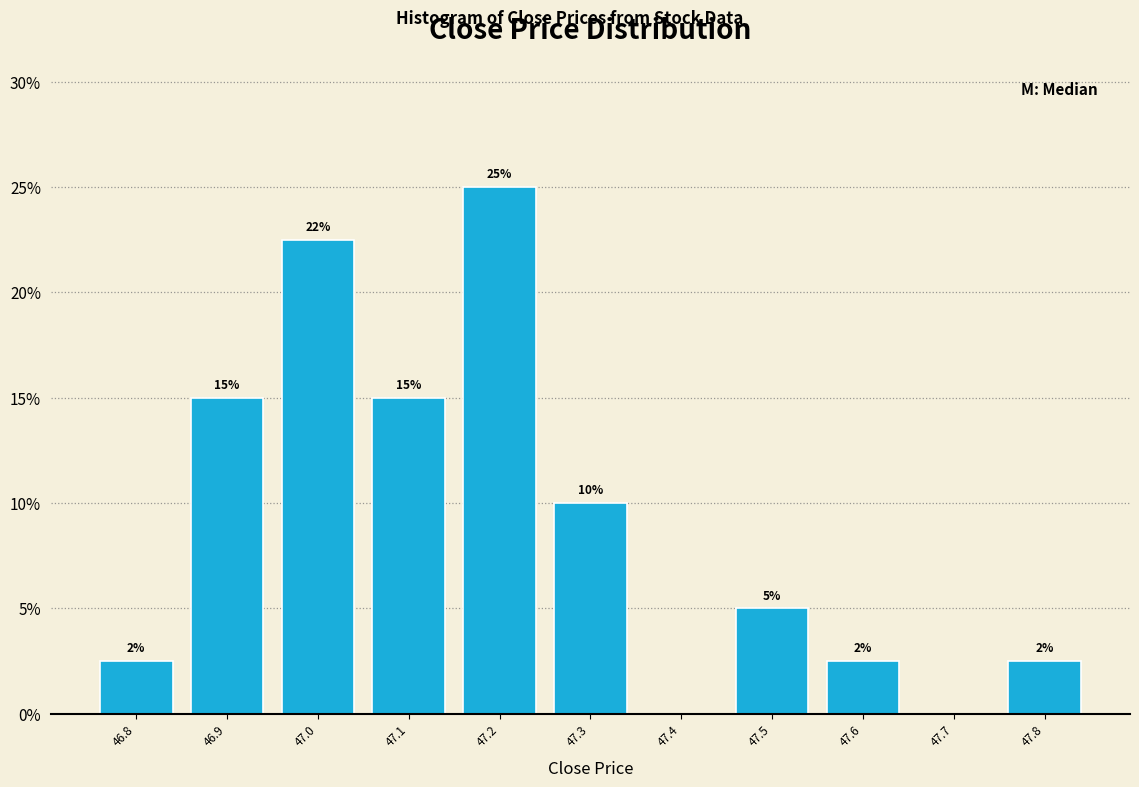

Which range on the x-axis has the tallest bar?

47.15 to 47.25